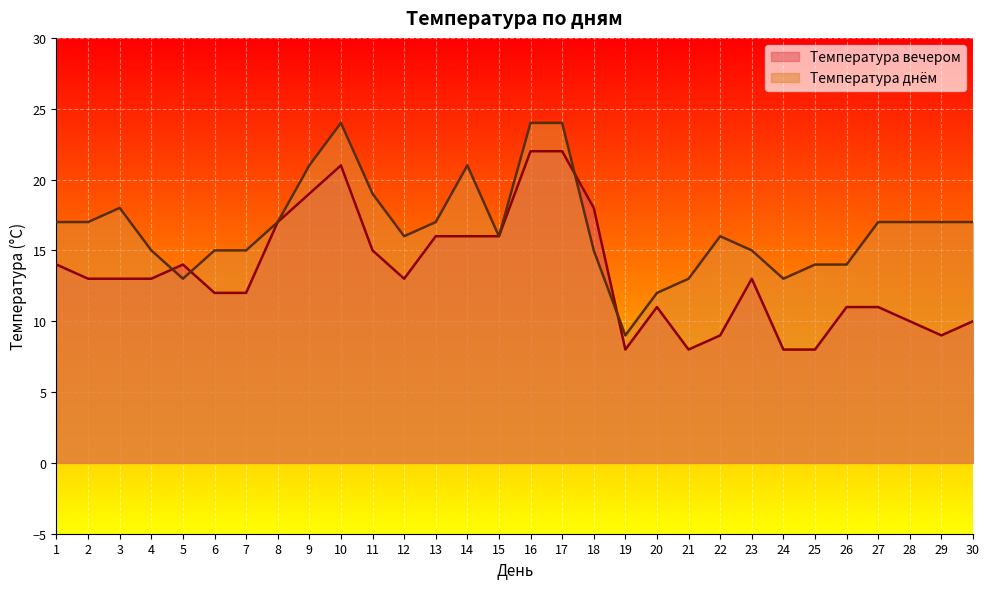

Reading left to right, what are all the values shown in this chart?

Температура вечером: 14	13	13	13	14	12	12	17	19	21	15	13	16	16	16	22	22	18	8	11	8	9	13	8	8	11	11	10	9	10
Температура днём: 17	17	18	15	13	15	15	17	21	24	19	16	17	21	16	24	24	15	9	12	13	16	15	13	14	14	17	17	17	17